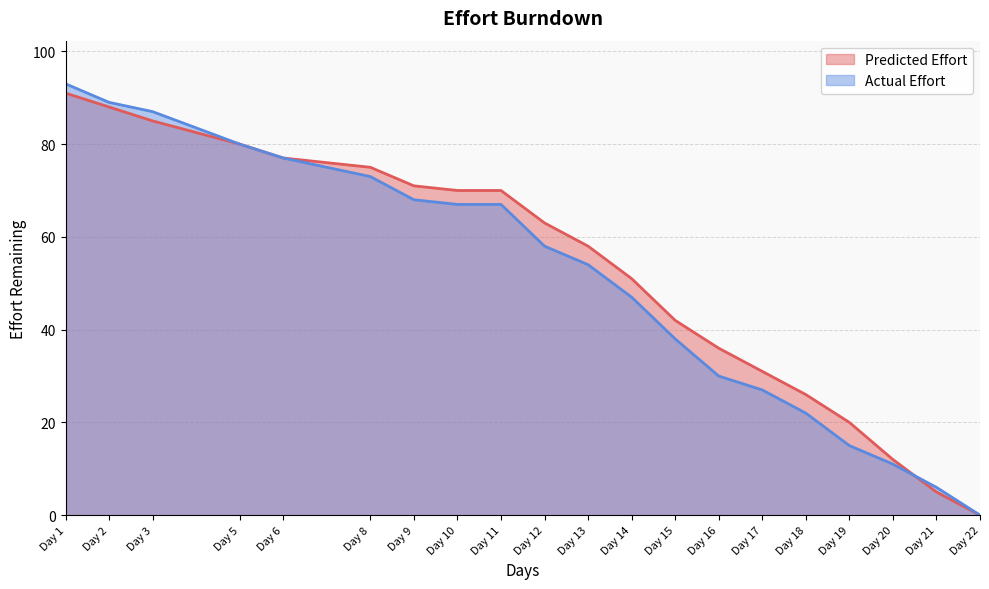

Where do Predicted Effort and Actual Effort first cross each other?

Day 20 and Day 21